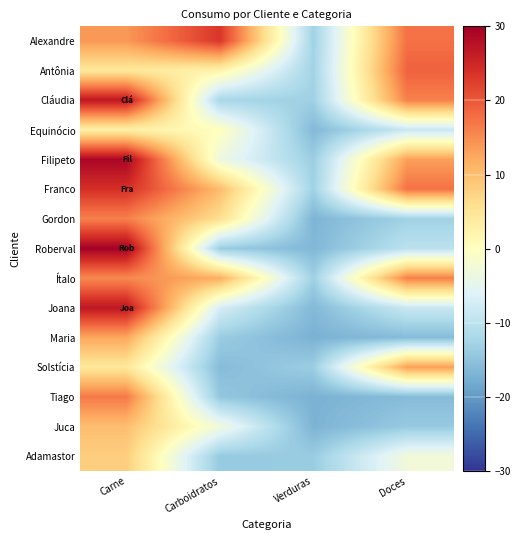

At which category does the chart reach its minimum across all series?

Verduras